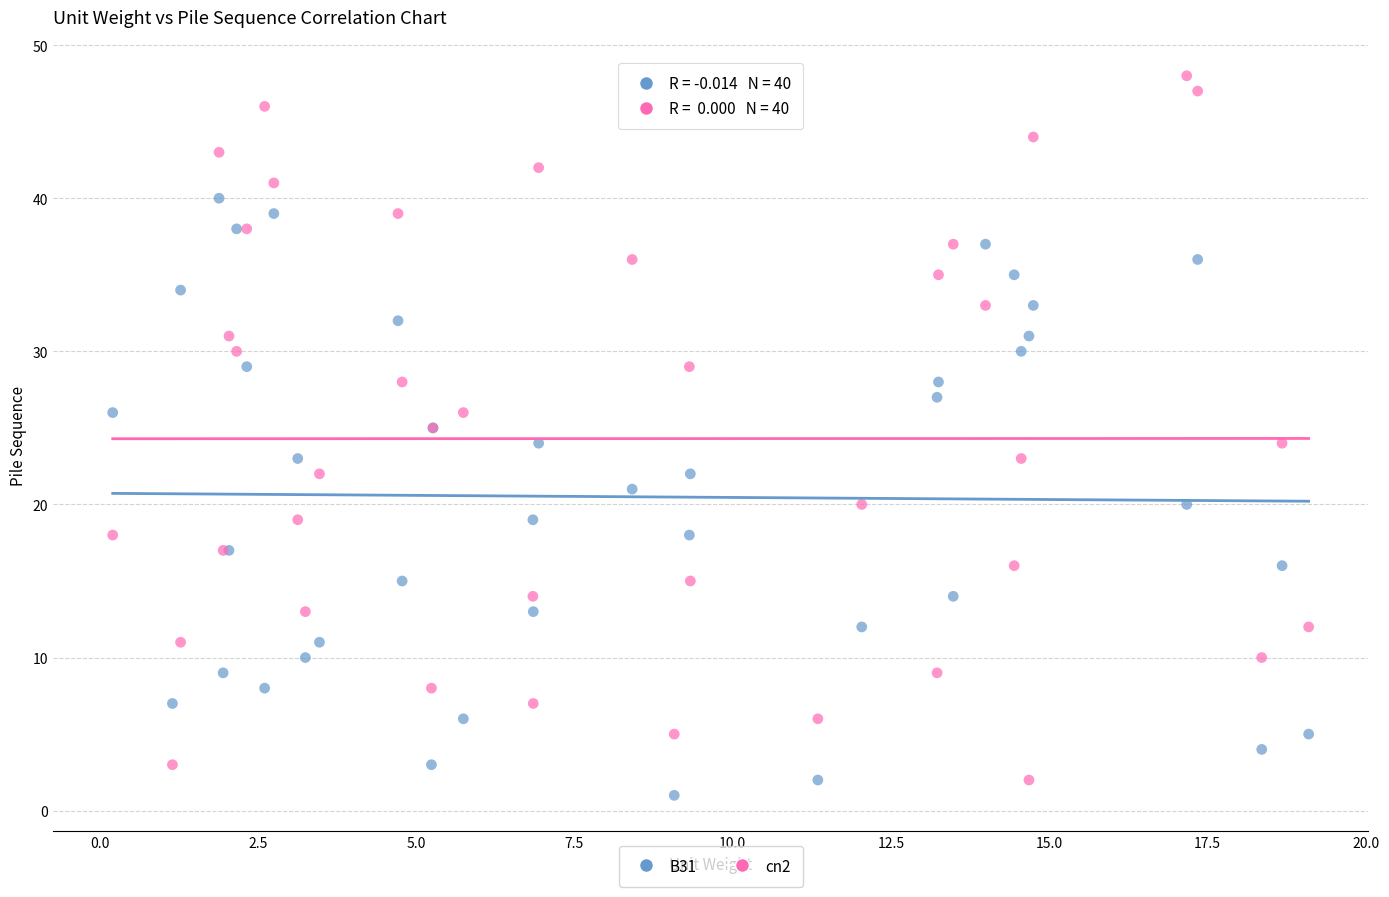

Which series reaches the maximum Y coordinate?

cn2